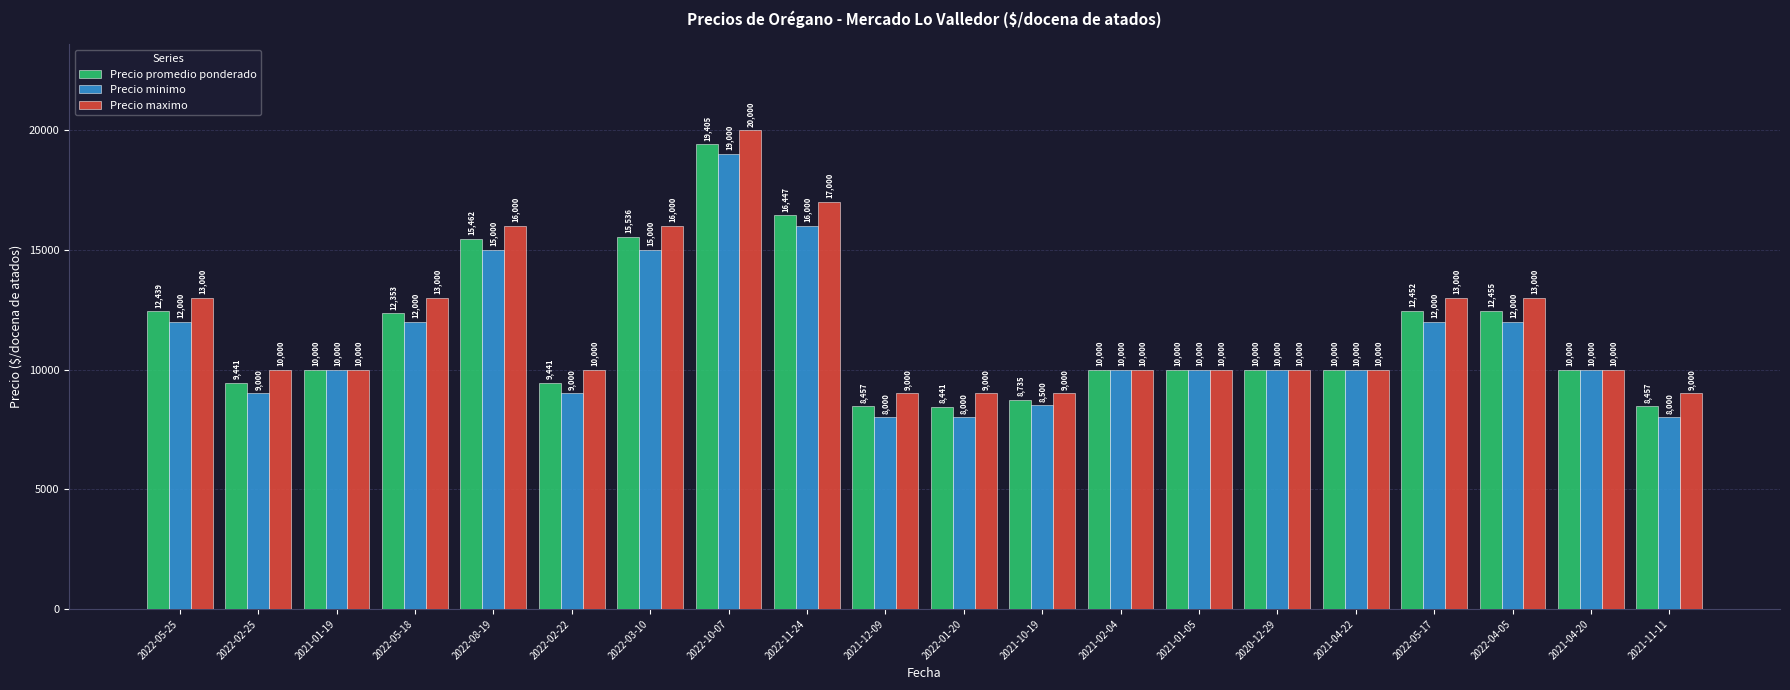

What is the minimum value for Precio promedio ponderado?

8441